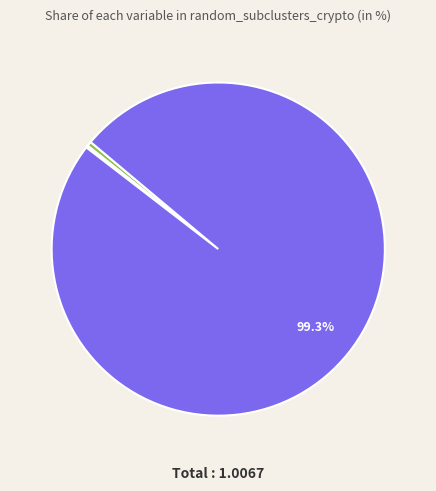

Is there a majority slice in this chart?

Yes